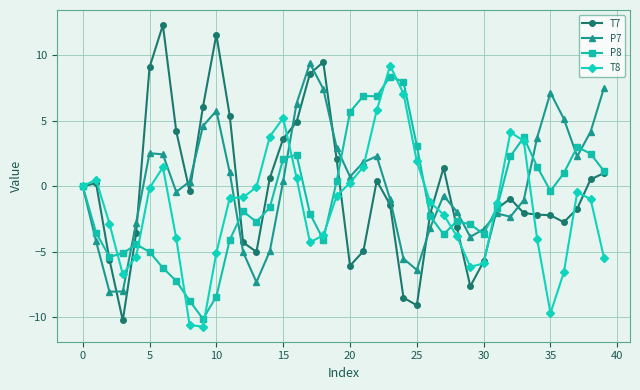

Rank the series by their average value, from highest to lowest.

P7, T7, P8, T8